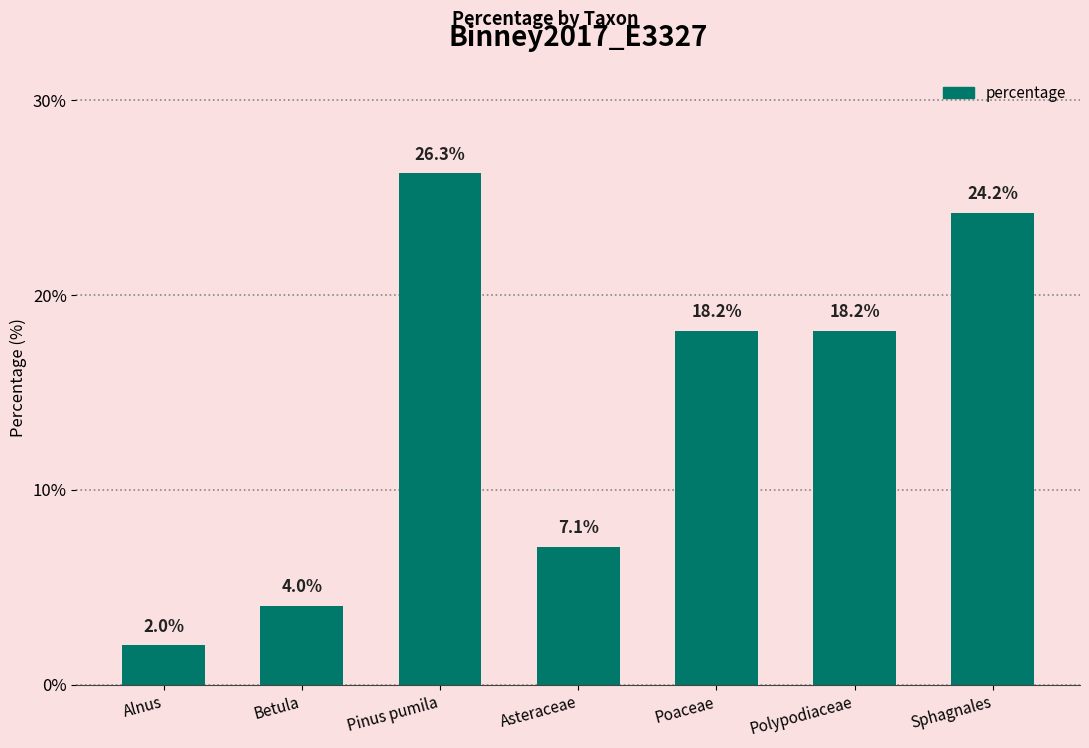

How many bars are there in total?

7